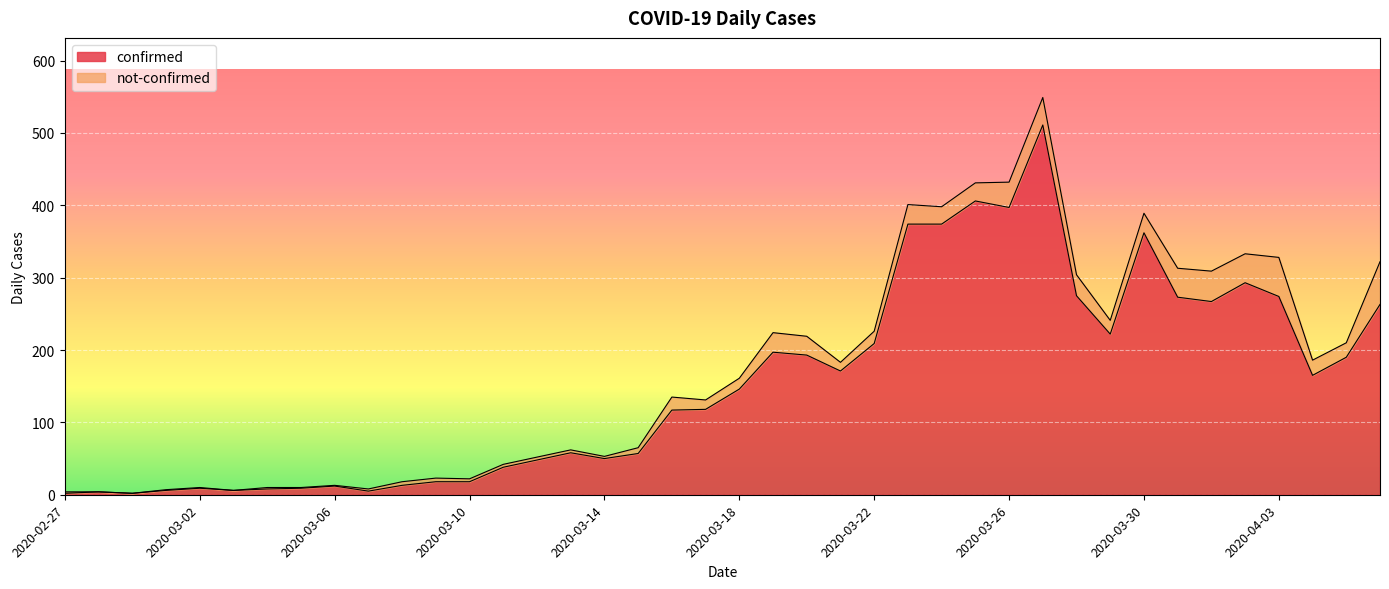

What is the highest value of the confirmed series?

511